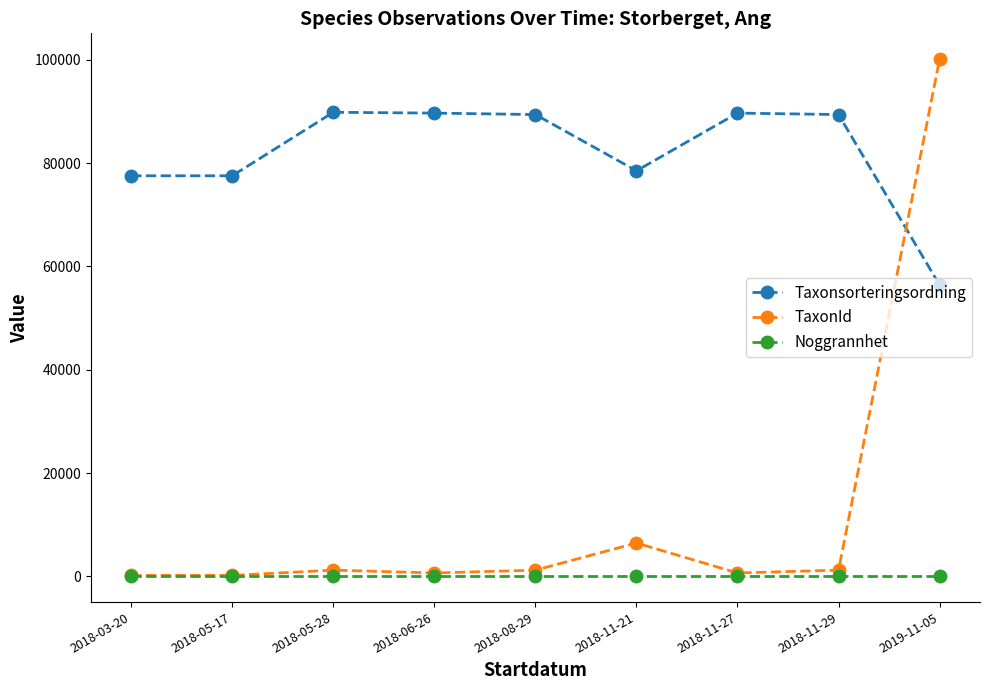

What are all the series names shown in the legend?

Taxonsorteringsordning, TaxonId, Noggrannhet